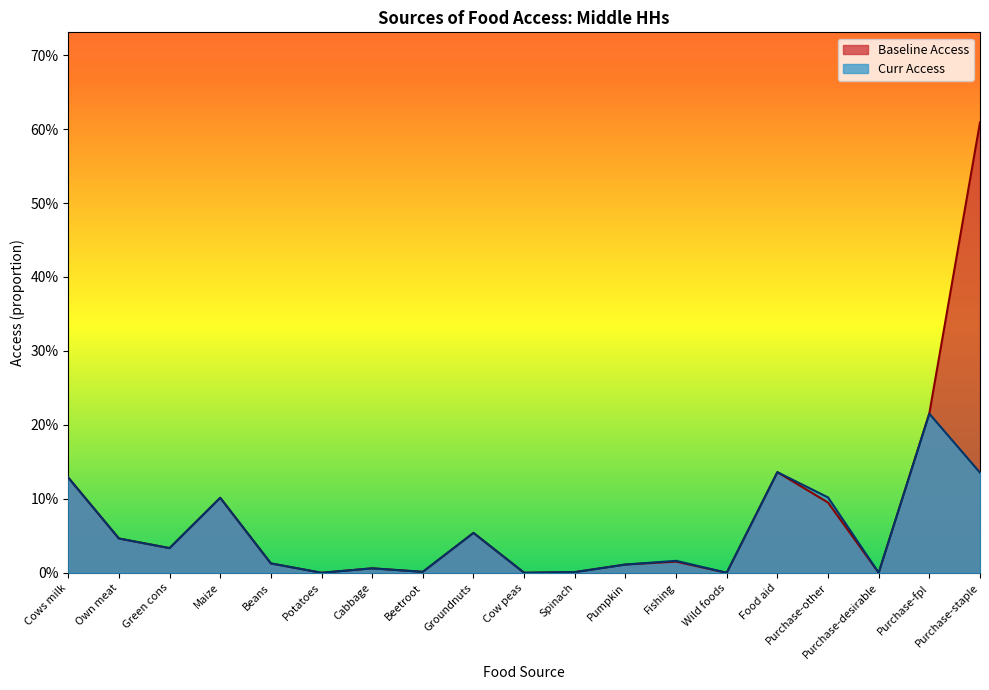

Which series has the largest total across all categories?

Baseline Access